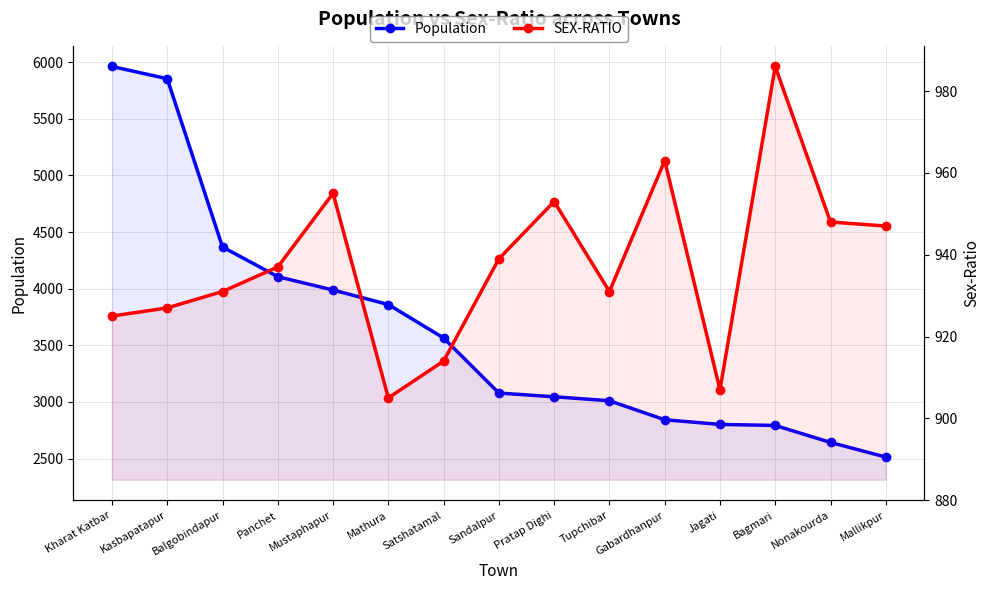

Reading left to right, extract all data points from this chart.

Population: Kharat Katbar=5961	Kasbapatapur=5853	Balgobindapur=4368	Panchet=4106	Mustaphapur=3988	Mathura=3860	Satshatamal=3565	Sandalpur=3079	Pratap Dighi=3046	Tupchibar=3011	Gabardhanpur=2843	Jagati=2802	Bagmari=2793	Nonakourda=2643	Mallikpur=2514
SEX-RATIO: Kharat Katbar=925	Kasbapatapur=927	Balgobindapur=931	Panchet=937	Mustaphapur=955	Mathura=905	Satshatamal=914	Sandalpur=939	Pratap Dighi=953	Tupchibar=931	Gabardhanpur=963	Jagati=907	Bagmari=986	Nonakourda=948	Mallikpur=947